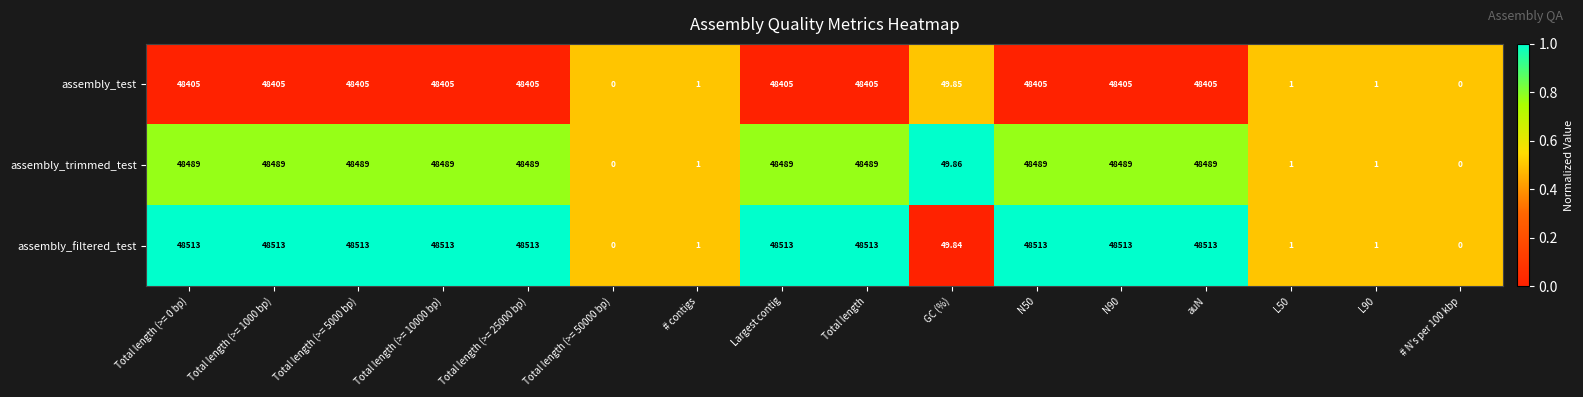

Count the number of data series in this chart.

3